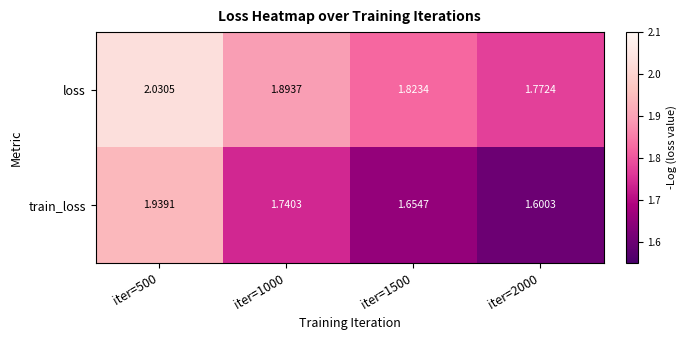

Which series has the largest total across all categories?

loss